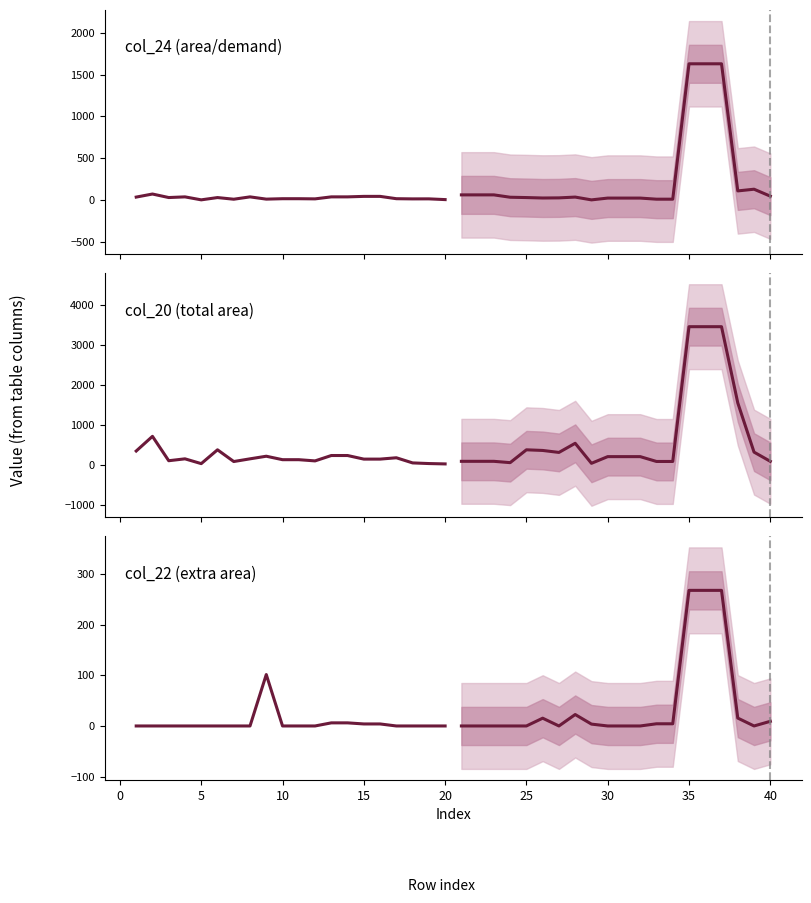

What is the minimum value for col_24 (area/demand)?

1.3